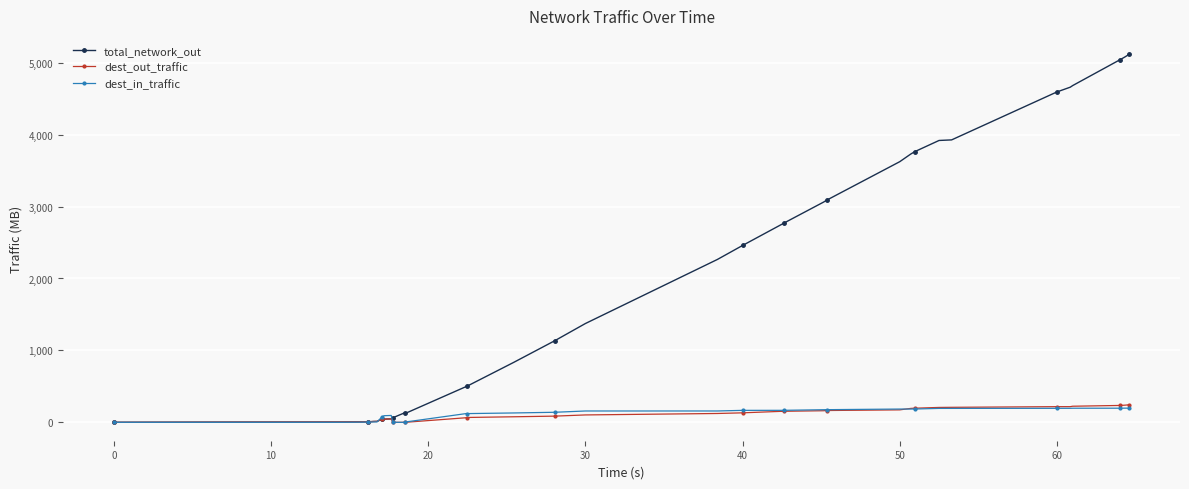

What is the greatest value displayed?

5116.9